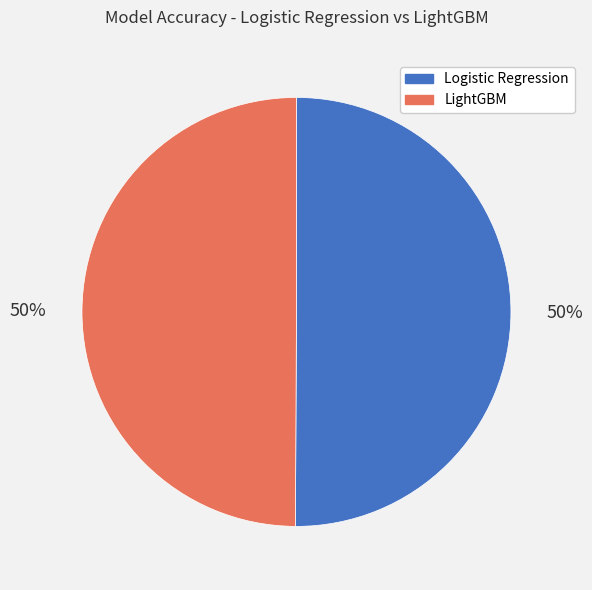

Combined, do LightGBM and Logistic Regression account for over 50%?

Yes